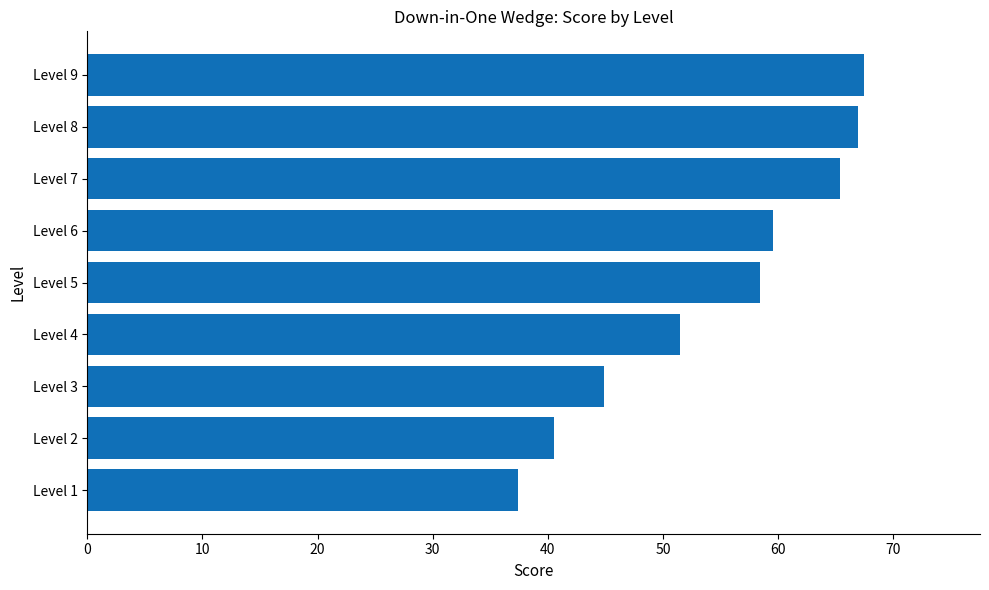

What is the greatest value displayed?

67.4